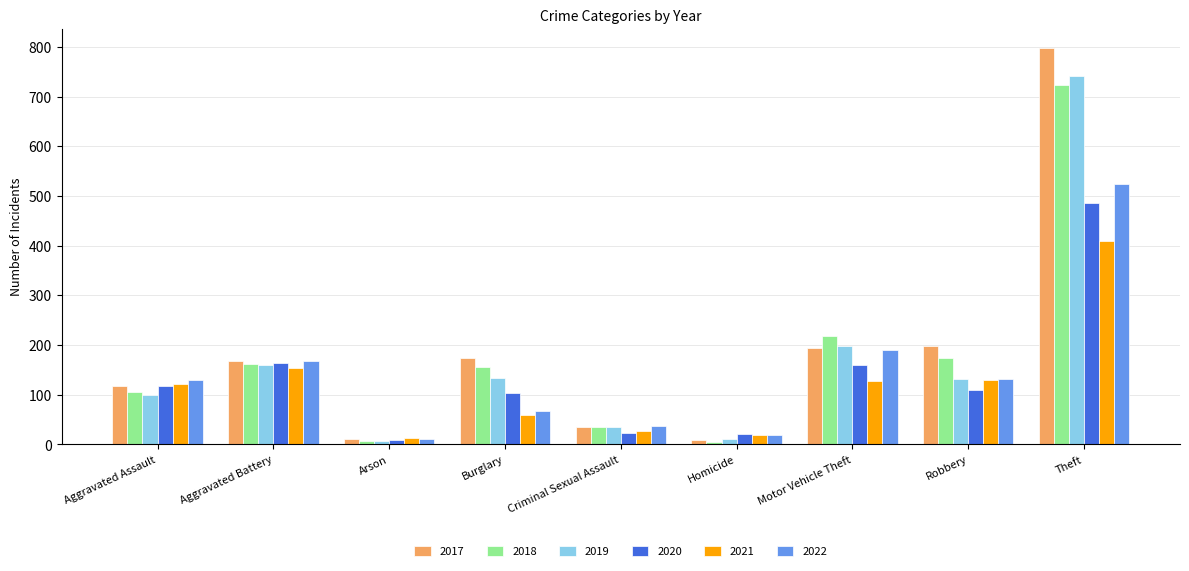

Where is 2019 nearest to the value 374?

Motor Vehicle Theft